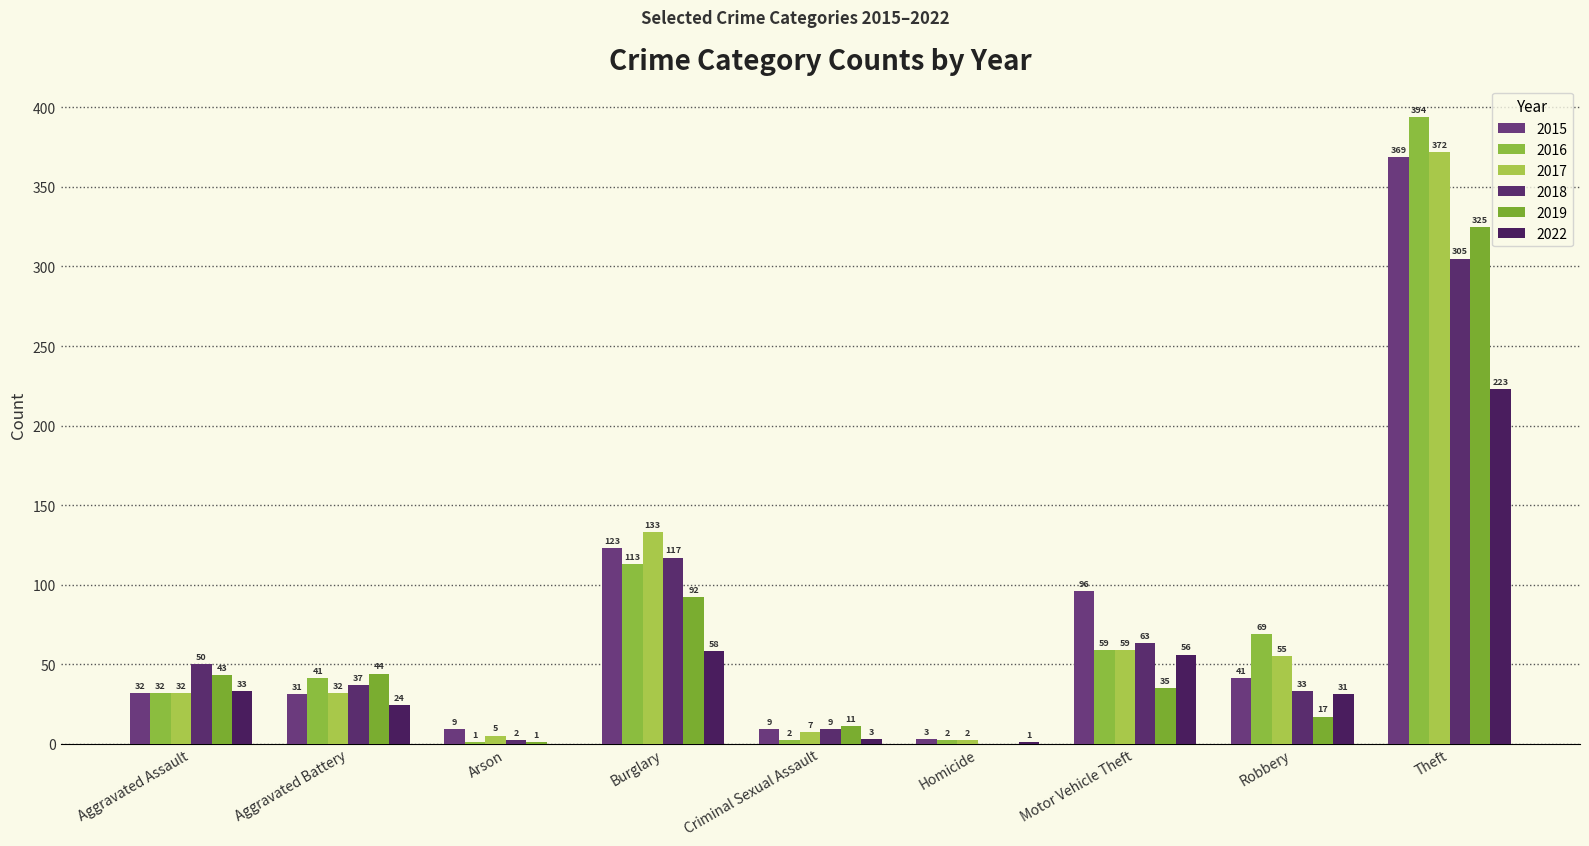

Which has a higher value, Robbery or Aggravated Battery?

Robbery